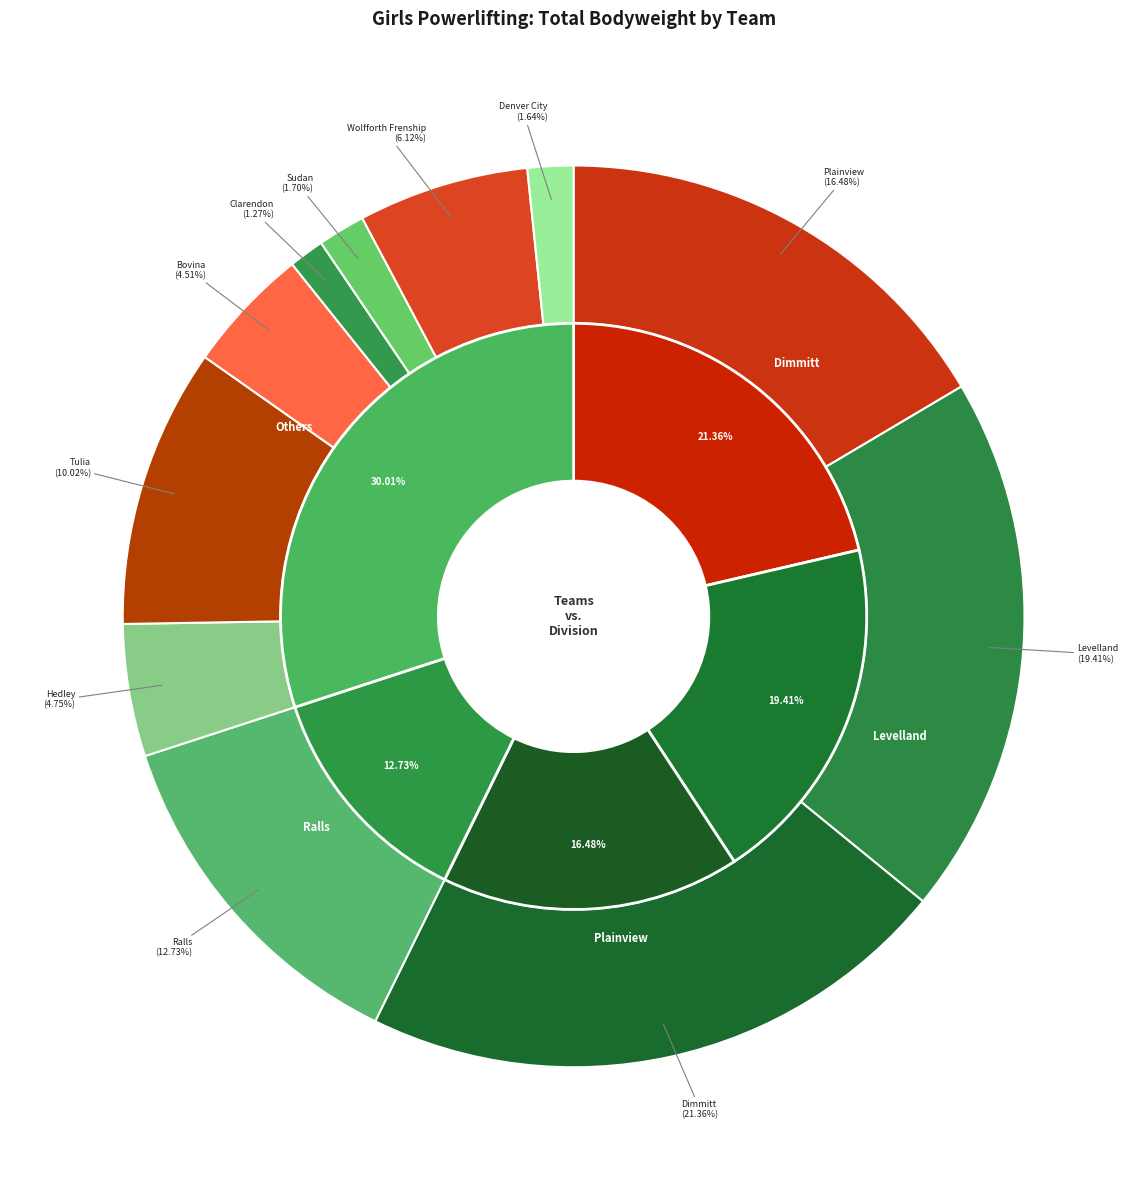

Rank the categories by value from lowest to highest.

Clarendon, Denver City, Sudan, Bovina, Hedley, Wolfforth Frenship, Tulia, Ralls, Plainview, Levelland, Dimmitt